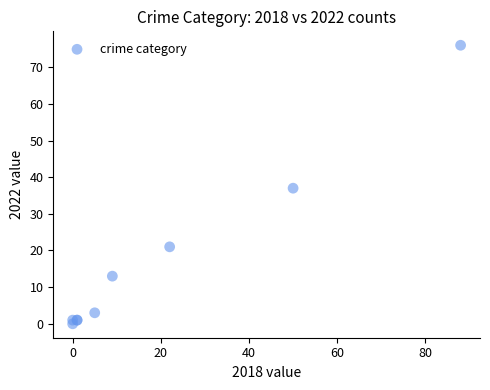

What Y value in the scatter plot is closest to 38?

37